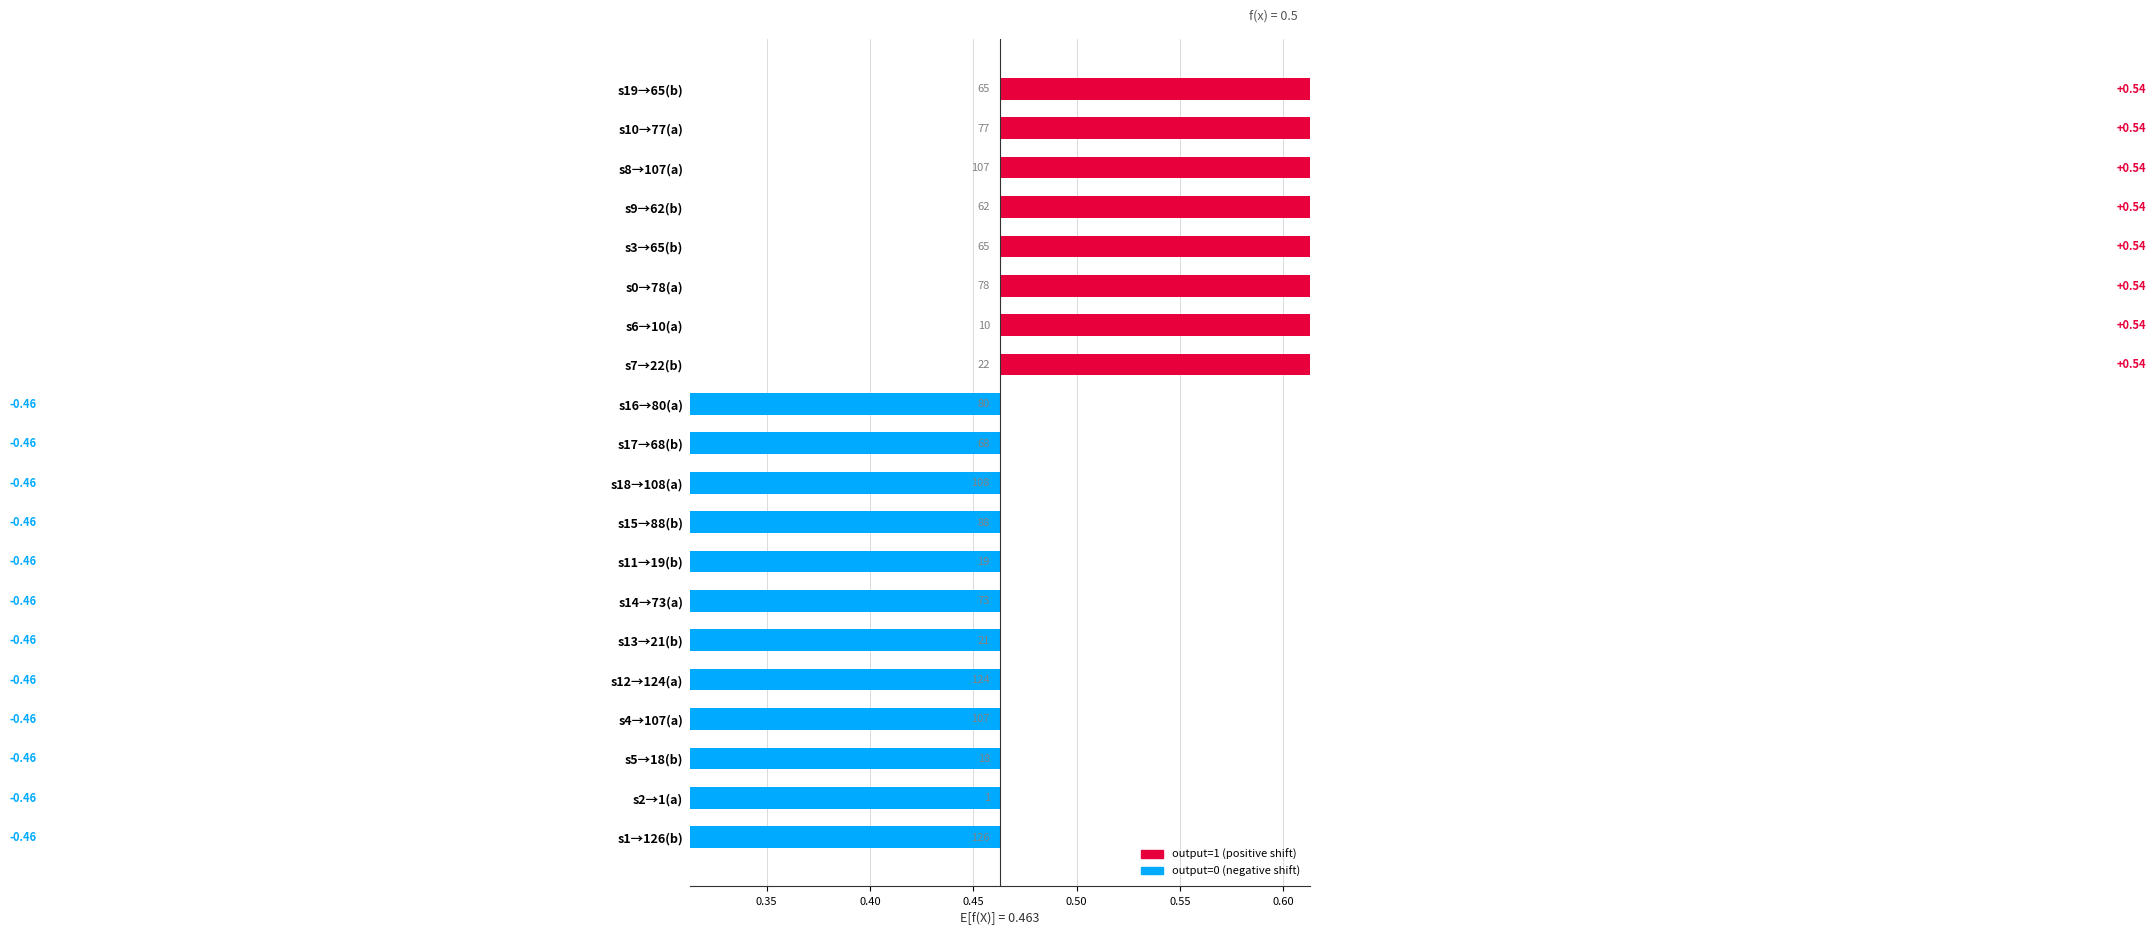

Which has a higher value, s18→108(a) or s2→1(a)?

s18→108(a)